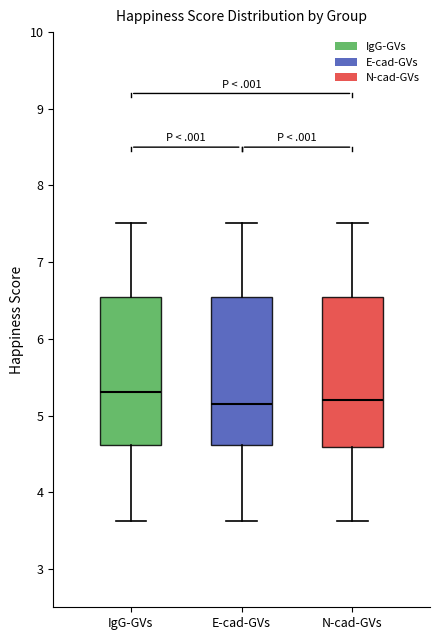

Reading left to right, transcribe this box plot: for each box, give where its median line is, the range the box spans, and where its two whiskers end, as read against the y-axis. The values are not printed on the chart, so give them approximately, as read against the axis.

IgG-GVs: median 5.3, box 4.6 to 6.5, whiskers 3.6 to 7.5
E-cad-GVs: median 5.1, box 4.6 to 6.5, whiskers 3.6 to 7.5
N-cad-GVs: median 5.2, box 4.6 to 6.5, whiskers 3.6 to 7.5